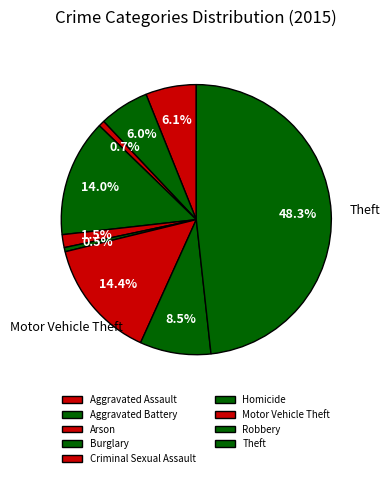

Is it true that Burglary is 6% of the pie?

False